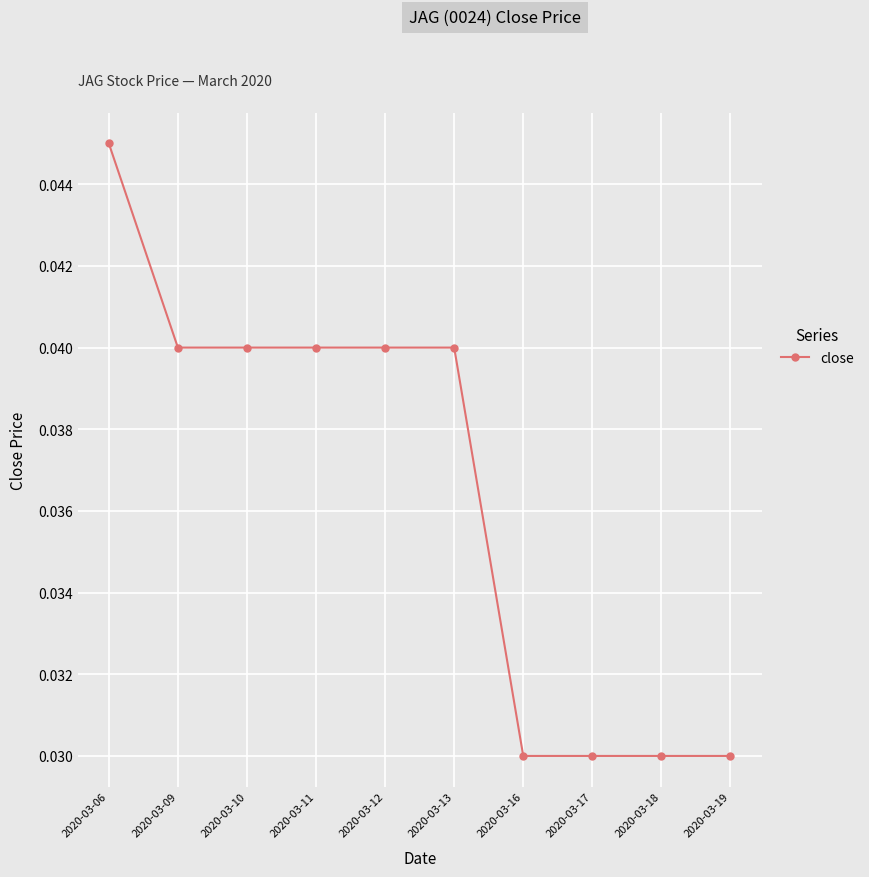

How many values are between 0 and 1?

10